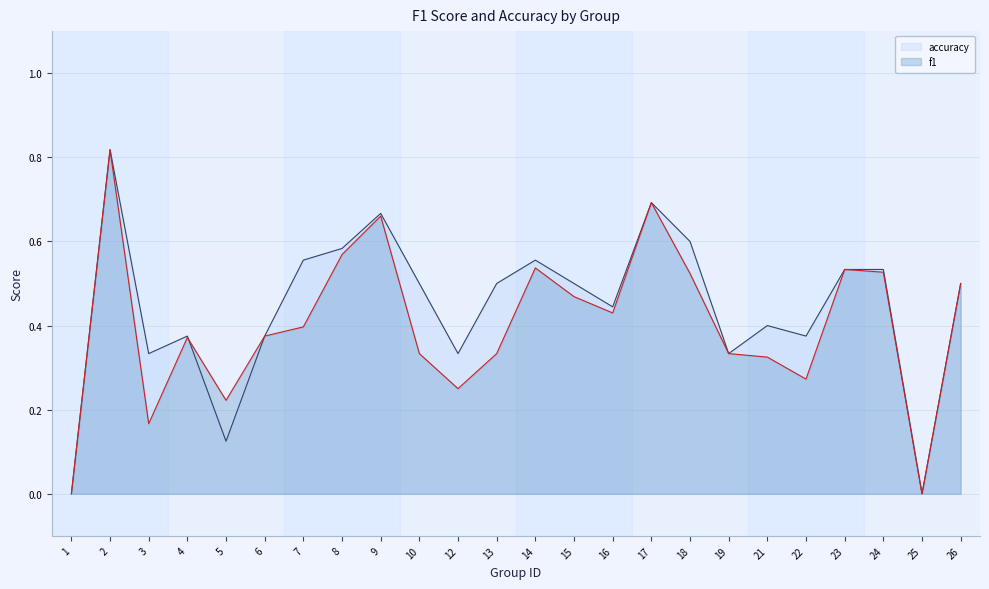

The f1 series shows 0.3 at 10. True or false?

True